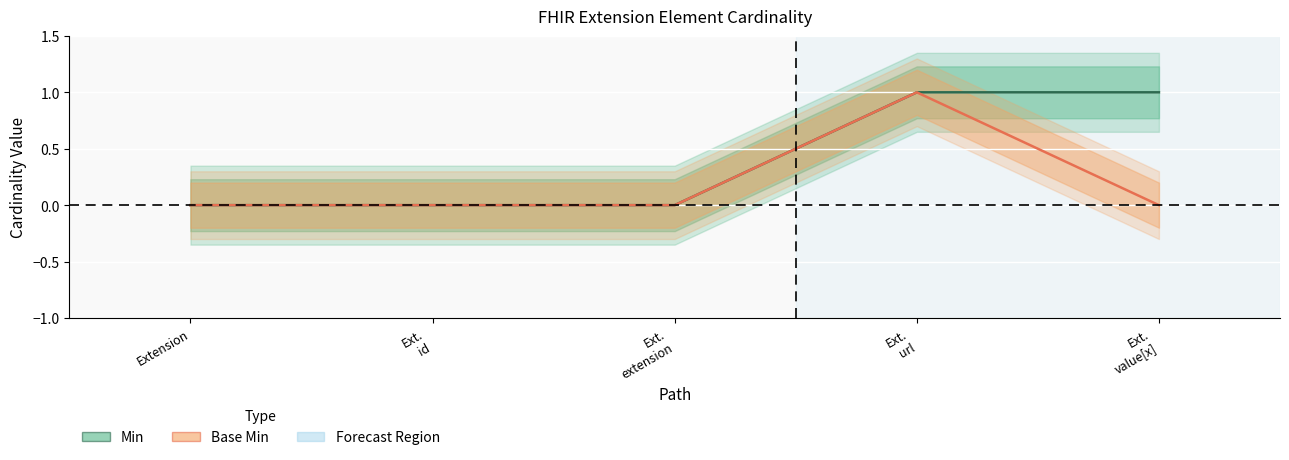

True or false: Base Min and Min cross at least once.

False